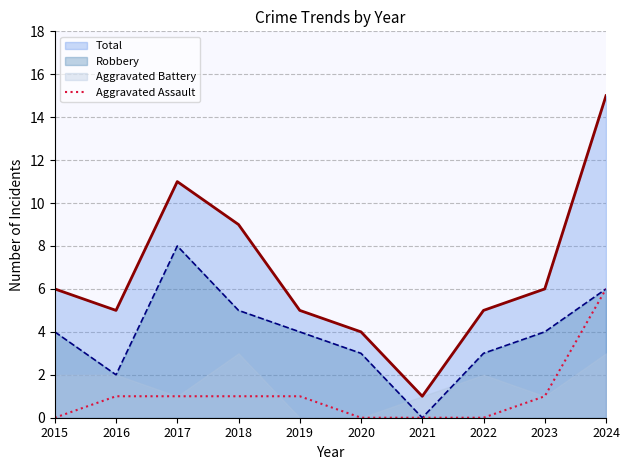

True or false: Total and Robbery cross at least once.

False